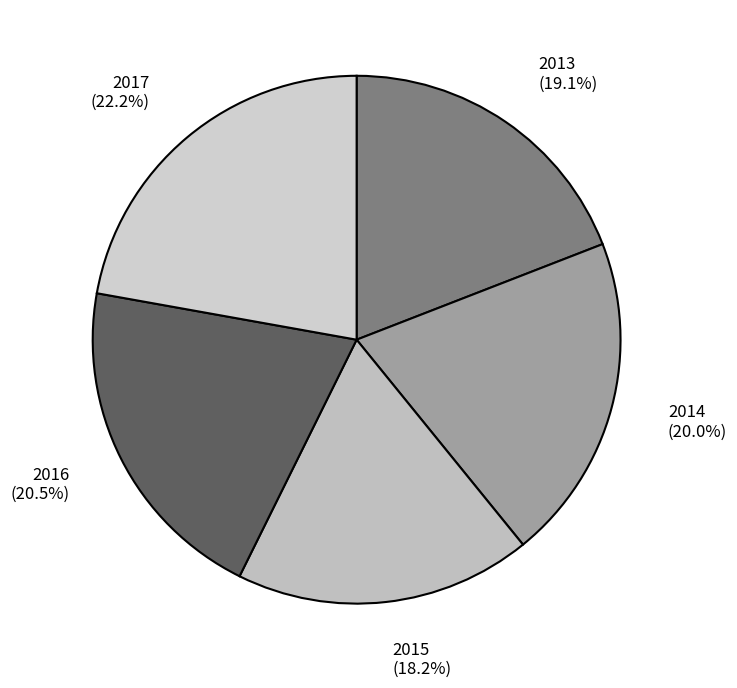

Approximately how many times larger is the value at 2014 compared to 2017?

0.9